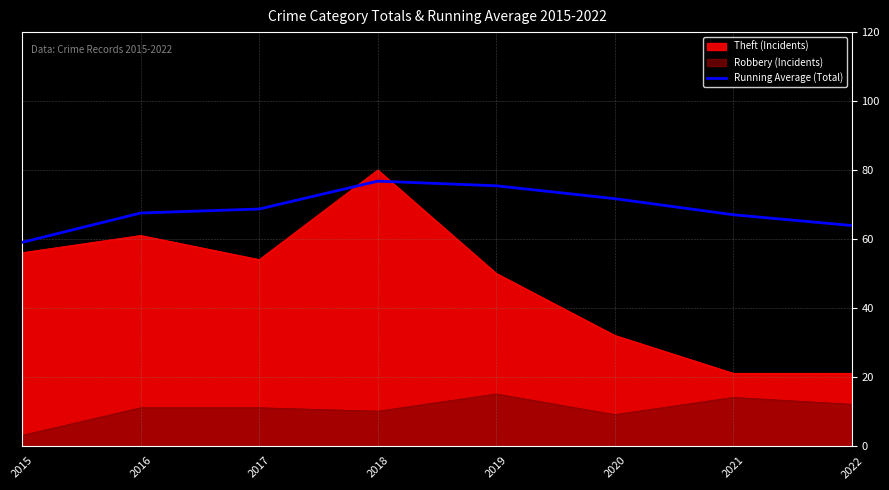

How many categories are shown in the chart?

8